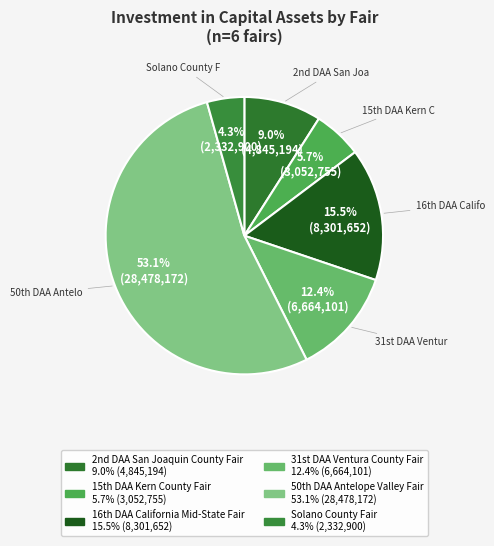

Rank the categories by value from highest to lowest.

50th DAA Antelope Valley Fair, 16th DAA California Mid-State Fair, 31st DAA Ventura County Fair, 2nd DAA San Joaquin County Fair, 15th DAA Kern County Fair, Solano County Fair